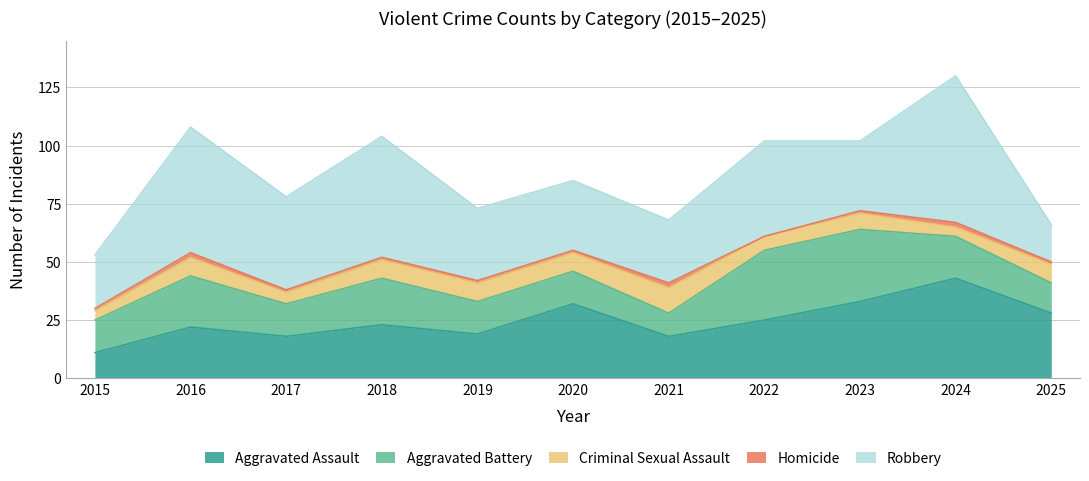

What is the difference between the highest and lowest values at 2015?

22